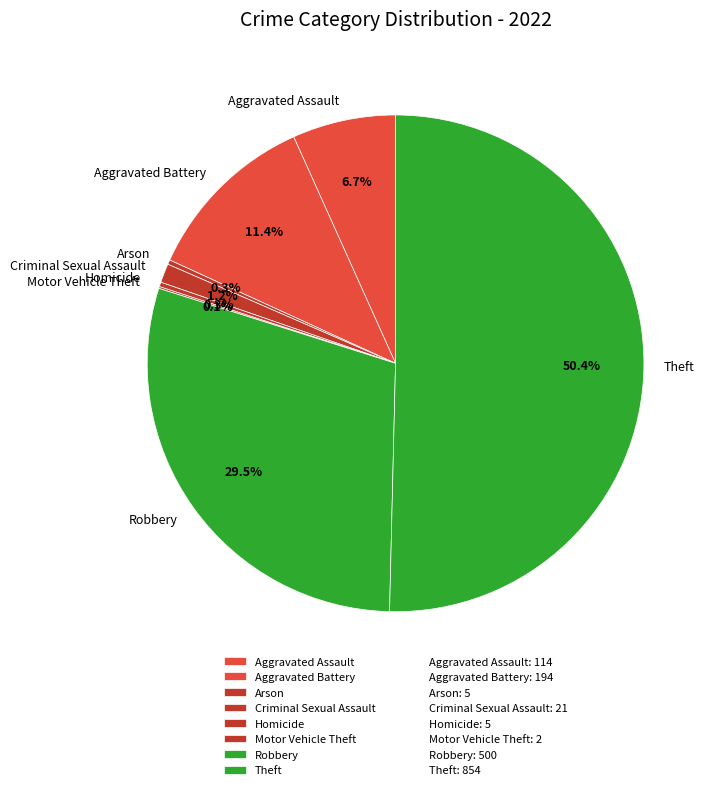

Is Aggravated Assault the majority of the pie?

No